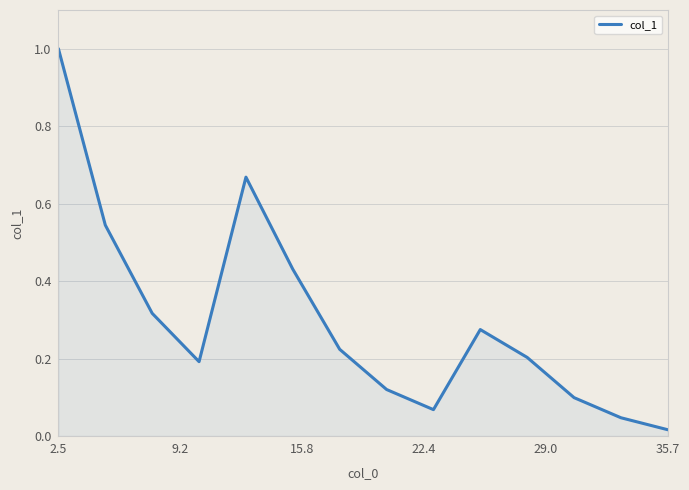

Is it true that col_1 equals 0.2 at 2.5?

False